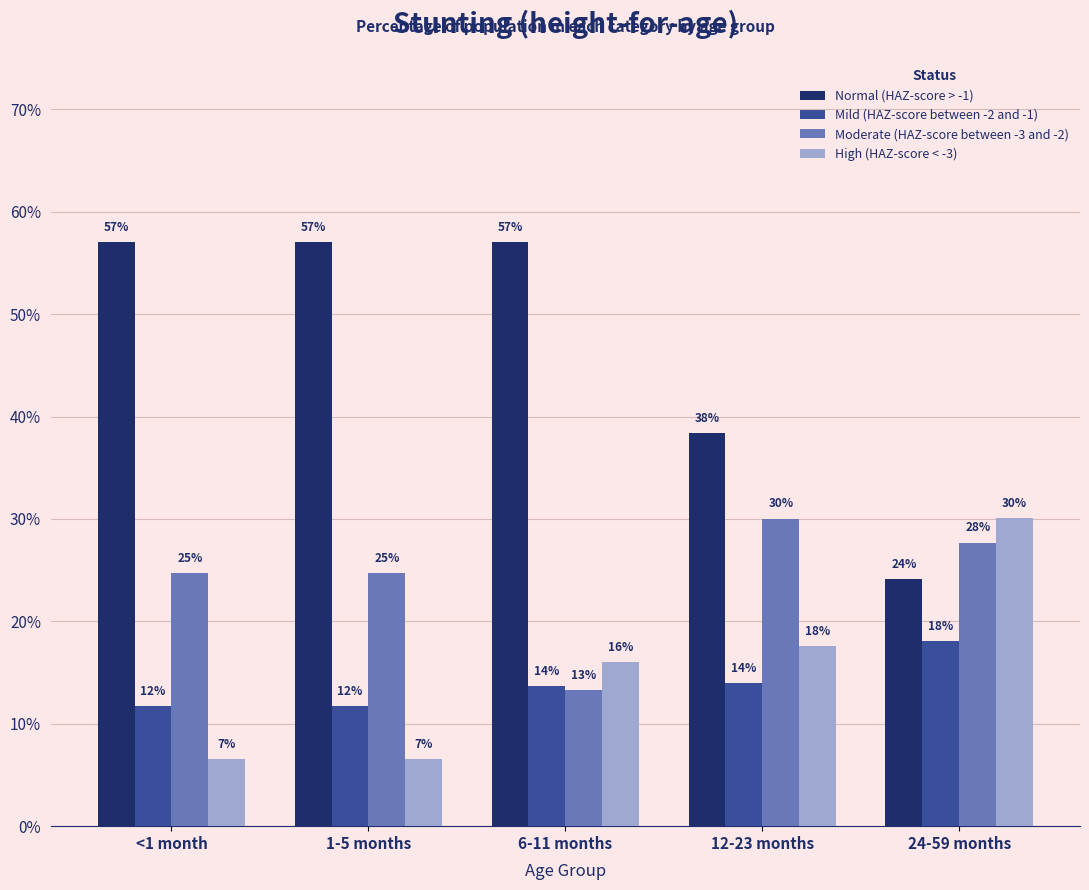

Reading right to left, transcribe all the data shown in this chart.

Normal (HAZ-score > -1): 0.2	0.4	0.6	0.6	0.6
Mild (HAZ-score between -2 and -1): 0.2	0.1	0.1	0.1	0.1
Moderate (HAZ-score between -3 and -2): 0.3	0.3	0.1	0.2	0.2
High (HAZ-score < -3): 0.3	0.2	0.2	0.1	0.1